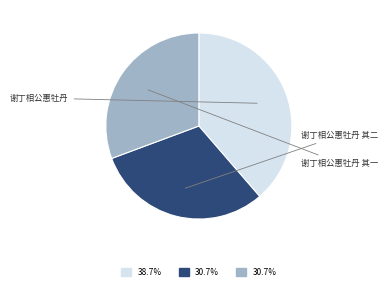

Does any single category account for the majority?

No